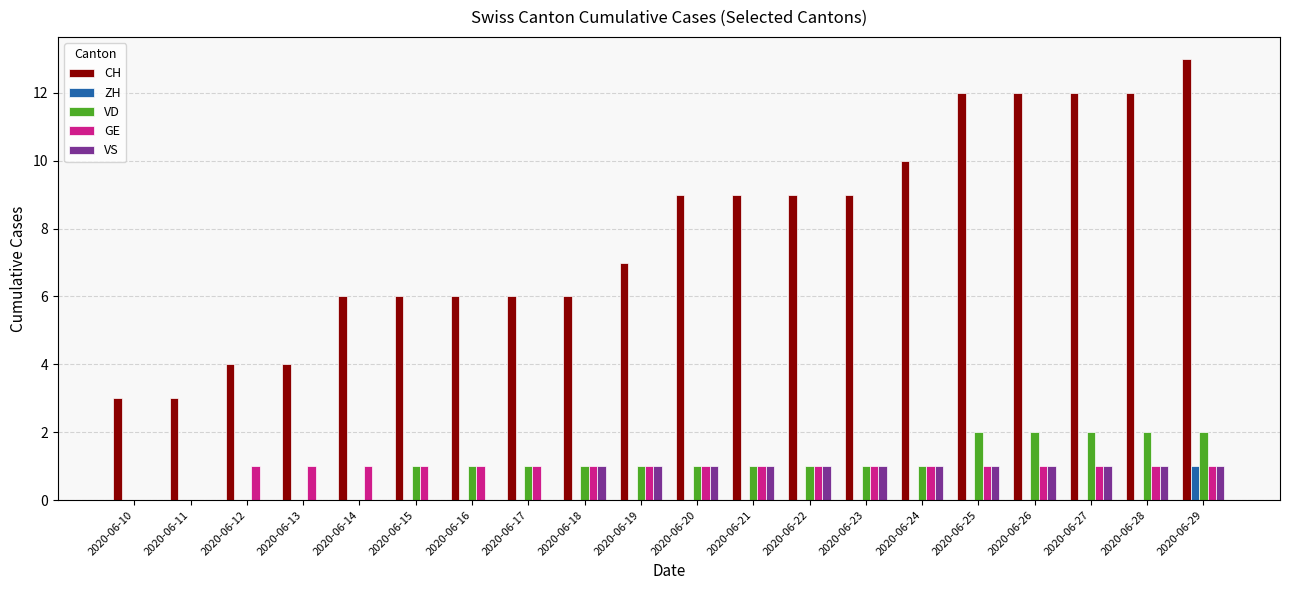

What is the spread (max minus min) of values at 2020-06-17?

6